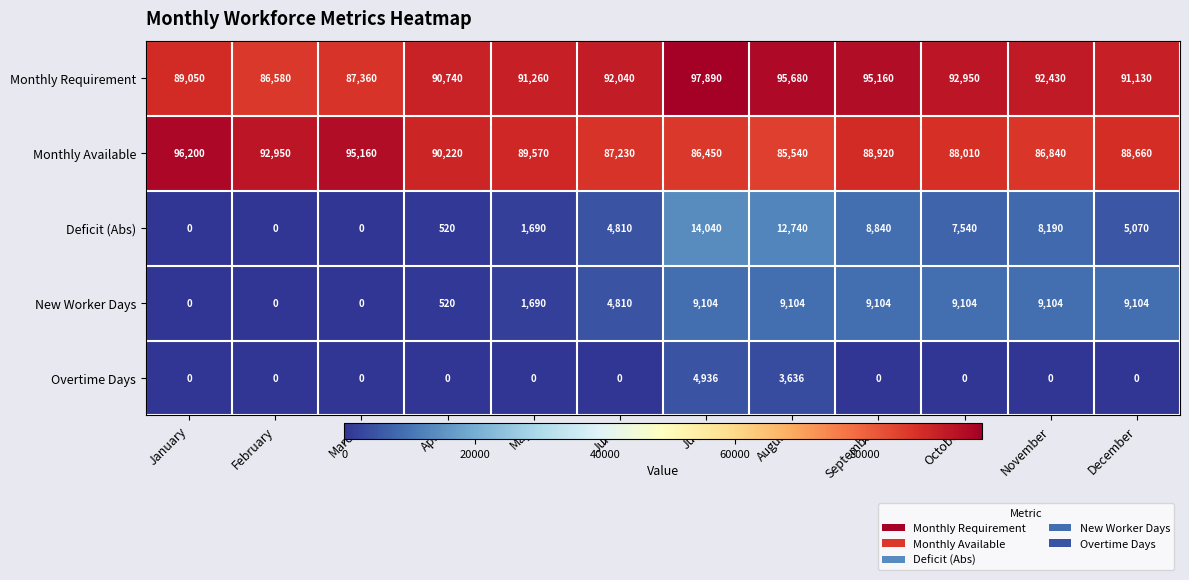

At how many categories does at least one series exceed 87808?

12